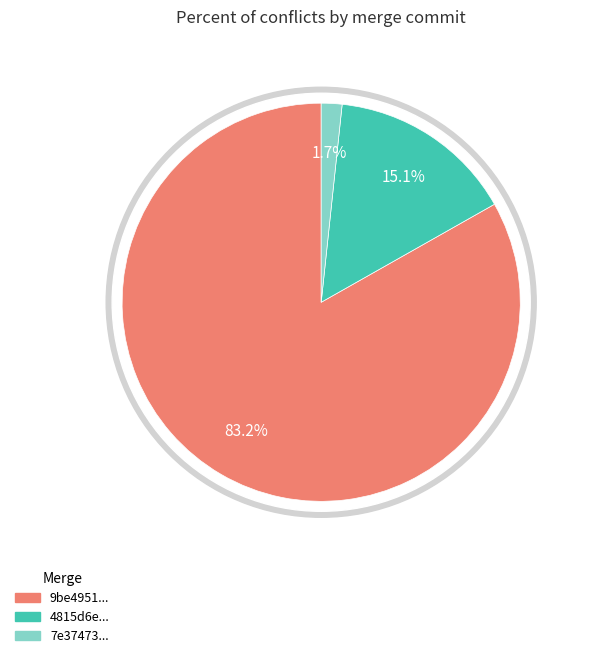

To the nearest percent, what percentage of the pie is 7e37473e6419789a166d051918e20c3a34806188?

2%